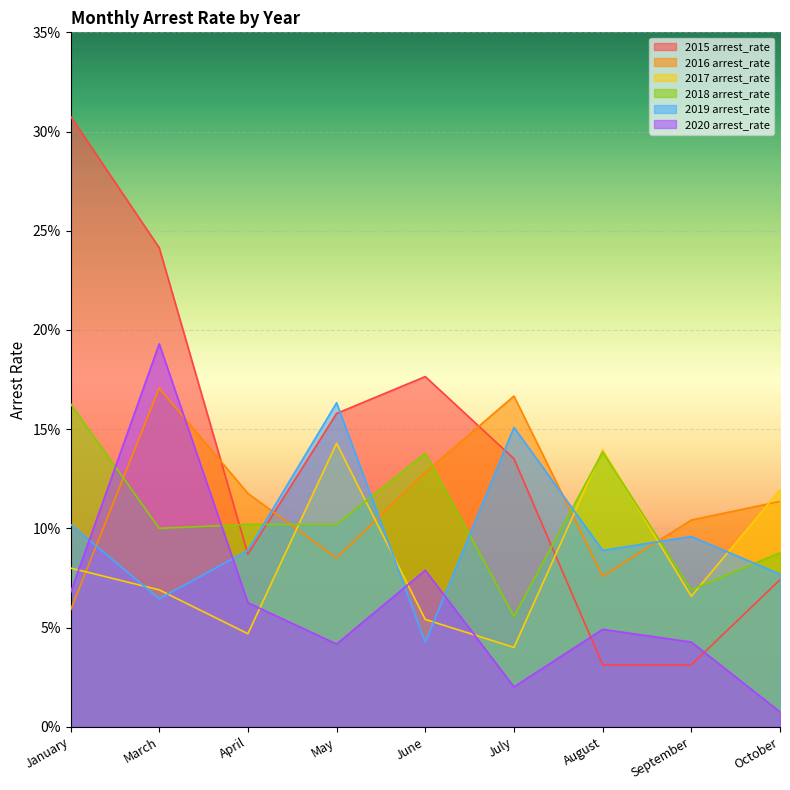

How many categories are shown in the chart?

9